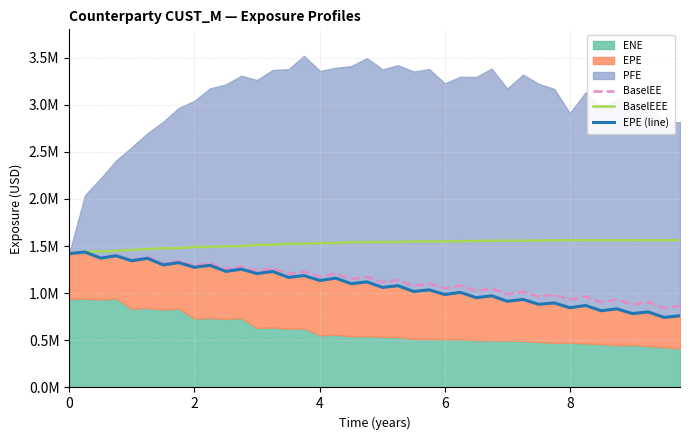

True or false: BaselEEE and BaselEE cross at least once.

False